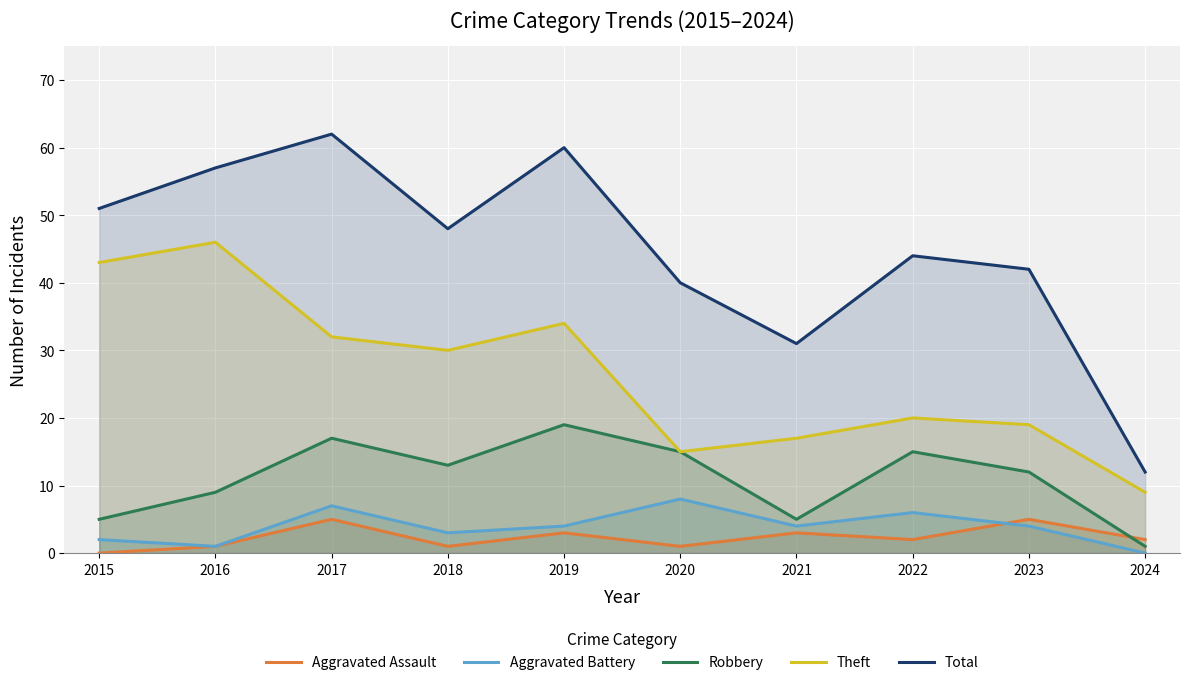

What are all the series names shown in the legend?

Aggravated Assault, Aggravated Battery, Robbery, Theft, Total